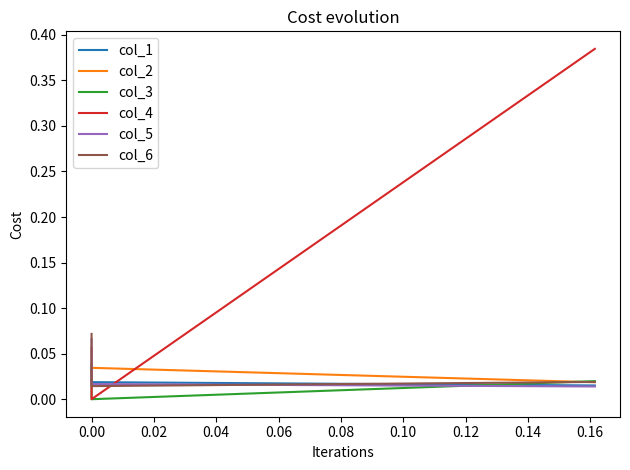

True or false: col_4 has a value of 0.1 at 0.00.

False